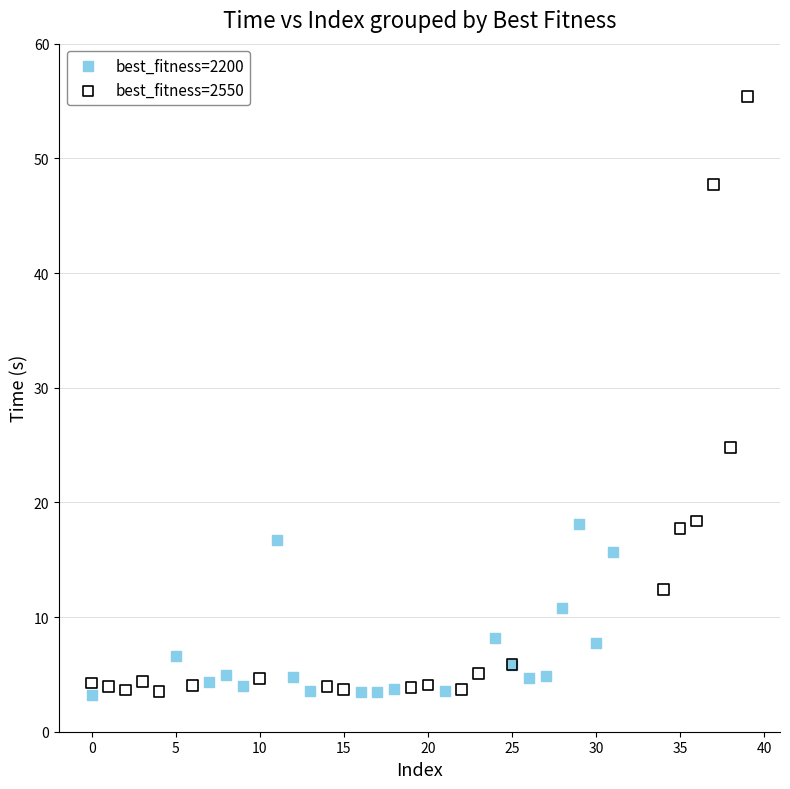

Which series contains the highest Y value?

best_fitness=2550